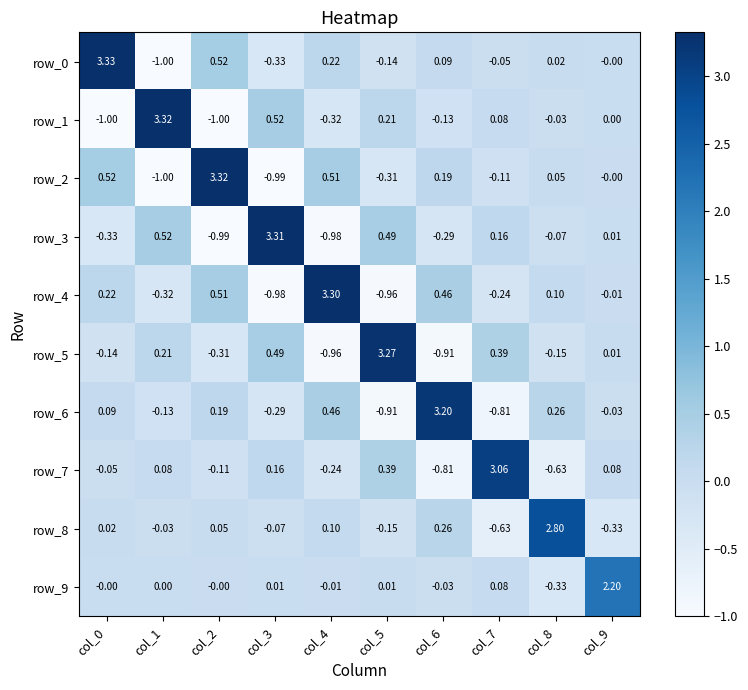

Reading left to right, list all the values displayed in this chart.

row_0: 3.3	-1.0	0.5	-0.3	0.2	-0.1	0.1	-0.1	0.0	-0.0
row_1: -1.0	3.3	-1.0	0.5	-0.3	0.2	-0.1	0.1	-0.0	0.0
row_2: 0.5	-1.0	3.3	-1.0	0.5	-0.3	0.2	-0.1	0.0	-0.0
row_3: -0.3	0.5	-1.0	3.3	-1.0	0.5	-0.3	0.2	-0.1	0.0
row_4: 0.2	-0.3	0.5	-1.0	3.3	-1.0	0.5	-0.2	0.1	-0.0
row_5: -0.1	0.2	-0.3	0.5	-1.0	3.3	-0.9	0.4	-0.2	0.0
row_6: 0.1	-0.1	0.2	-0.3	0.5	-0.9	3.2	-0.8	0.3	-0.0
row_7: -0.1	0.1	-0.1	0.2	-0.2	0.4	-0.8	3.1	-0.6	0.1
row_8: 0.0	-0.0	0.0	-0.1	0.1	-0.2	0.3	-0.6	2.8	-0.3
row_9: -0.0	0.0	-0.0	0.0	-0.0	0.0	-0.0	0.1	-0.3	2.2